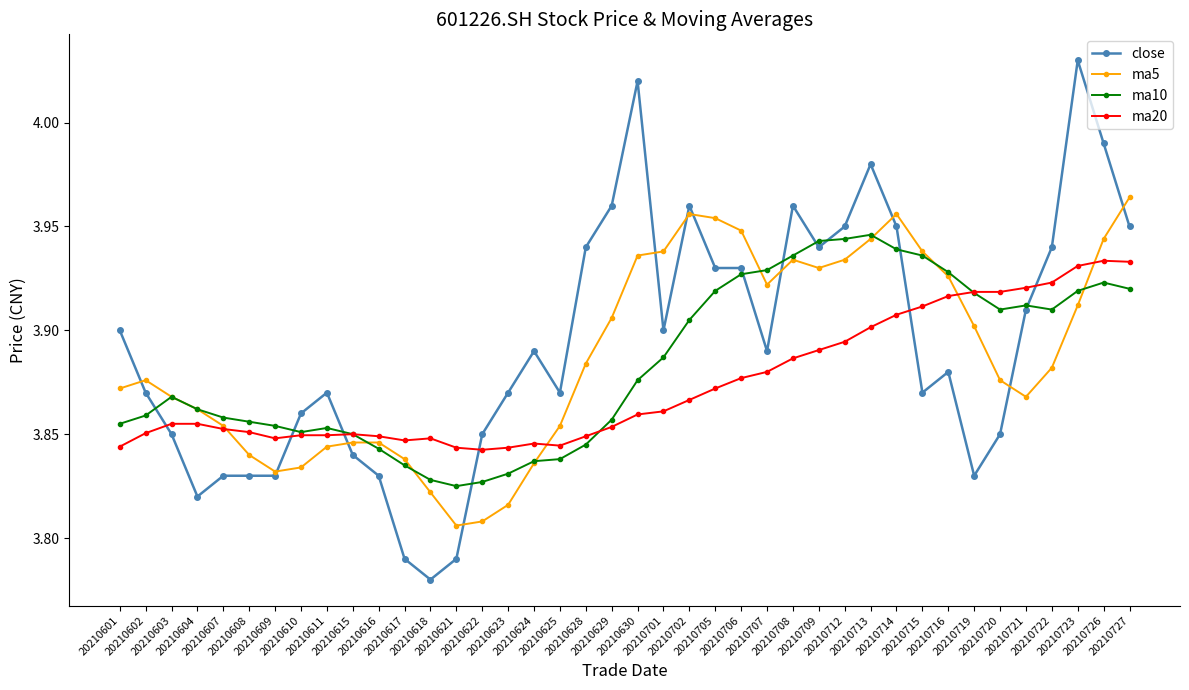

Rank the series by their maximum value, from lowest to highest.

ma20, ma10, ma5, close